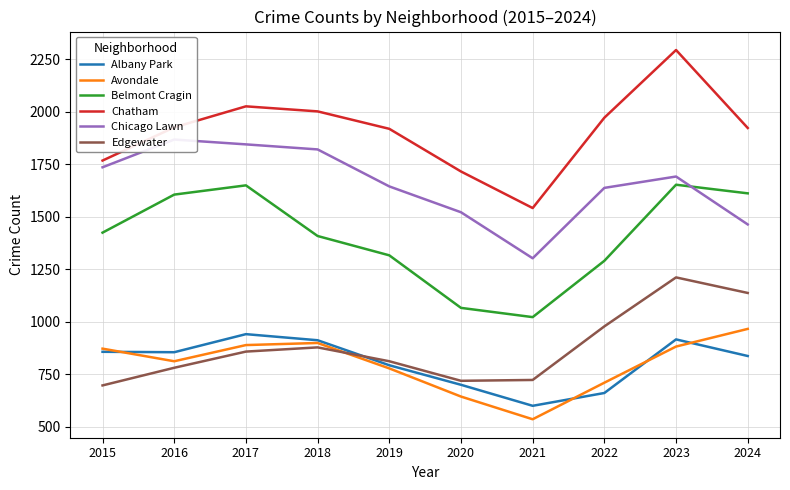

Where does the Edgewater series first go above 858?

2018